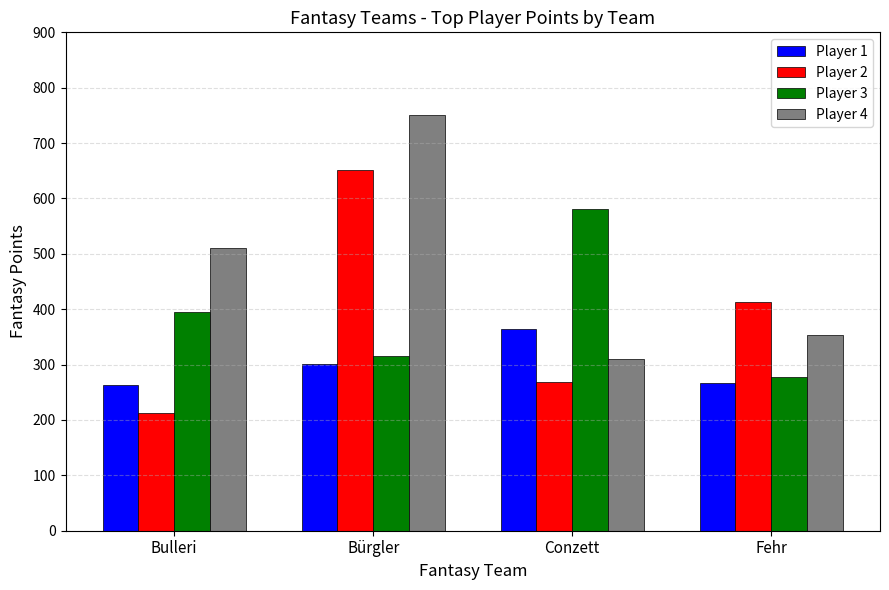

Is it true that Player 2 equals 413 at Fehr?

True